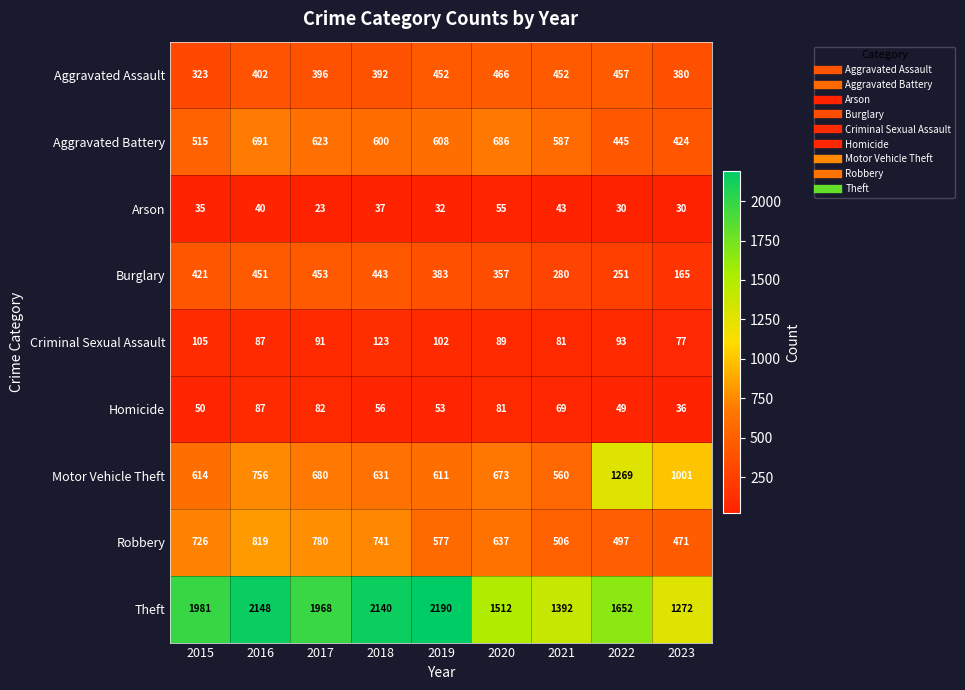

At which category does the chart reach its peak across all series?

2019